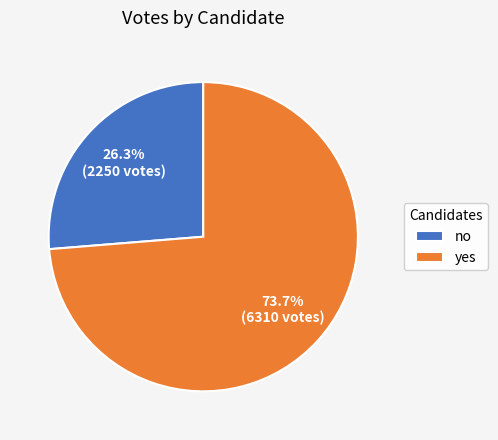

To the nearest percent, what is the difference between the largest and smallest slice percentages?

47%